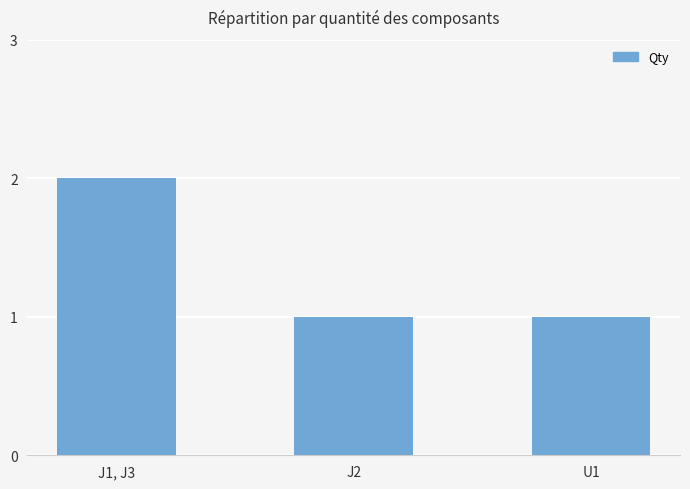

Is it true that the value at U1 is 1?

True